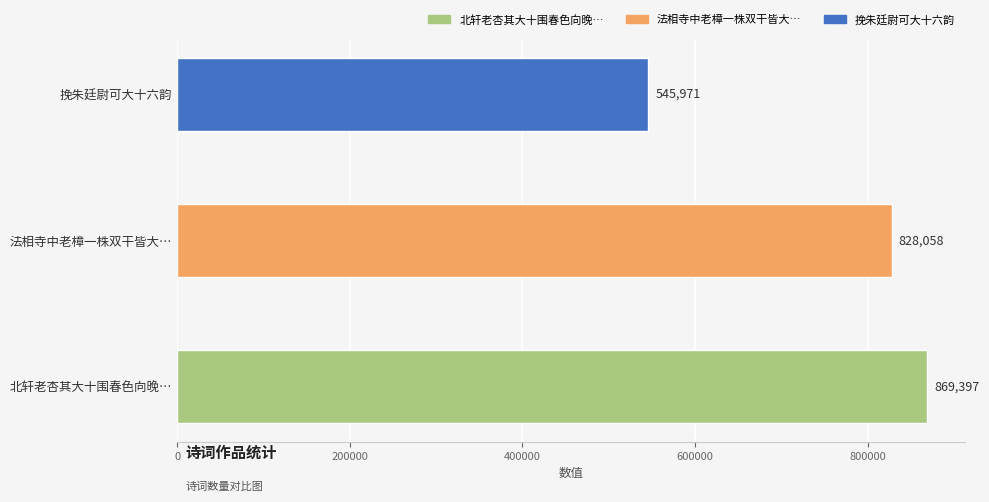

Is it true that the value at 北轩老杏其大十围春色向晚… is 1380461?

False